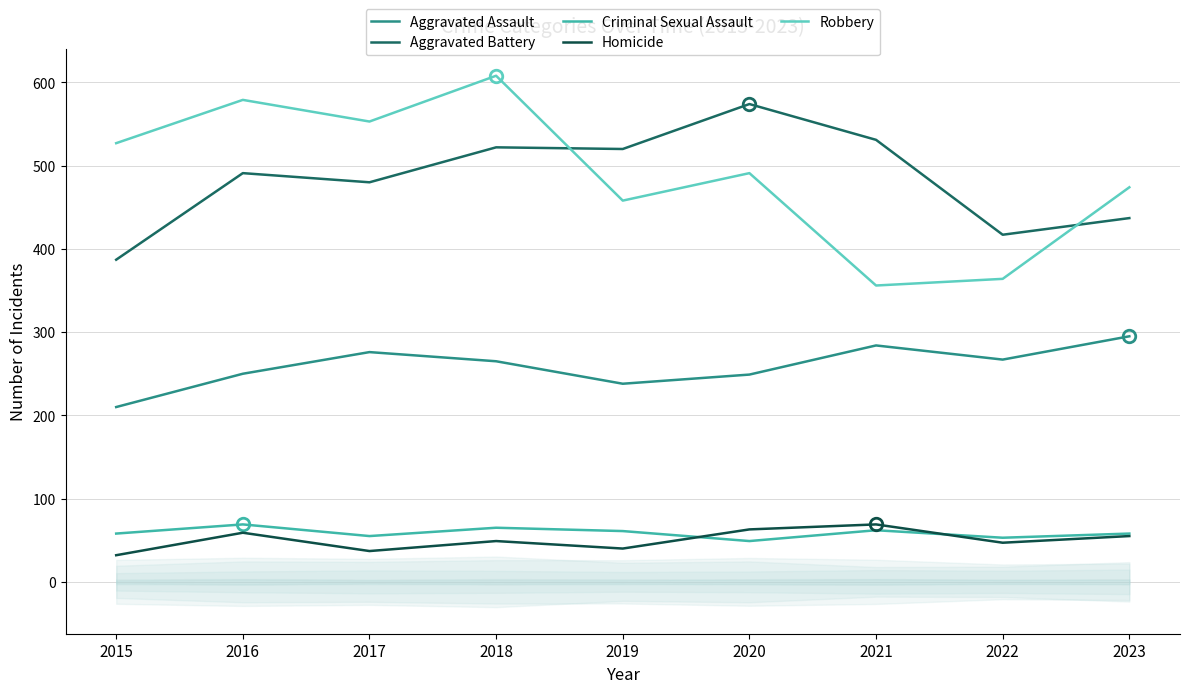

True or false: Robbery and Aggravated Assault cross at least once.

False